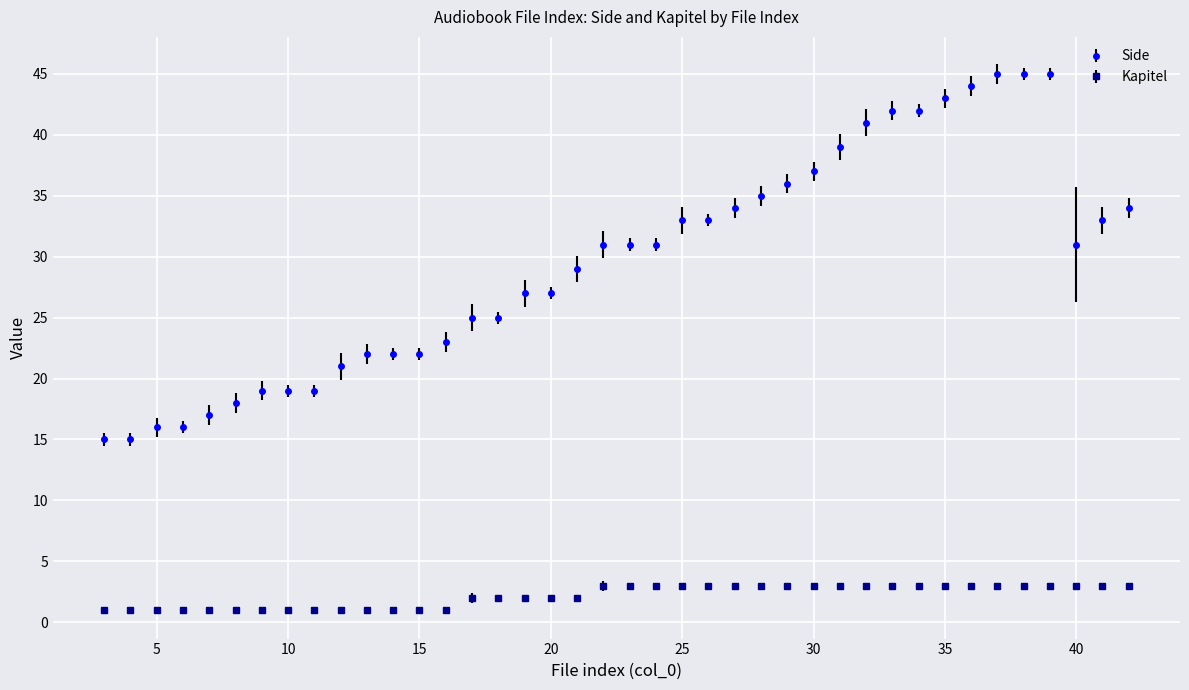

List the series in order of their overall mean, lowest first.

Kapitel, Side